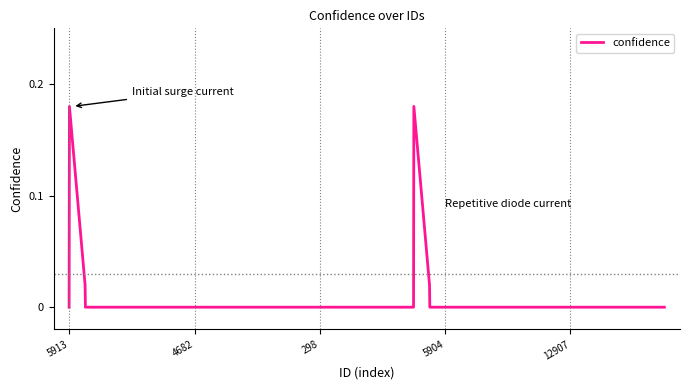

True or false: the data has more than 2 interior local peaks.

False